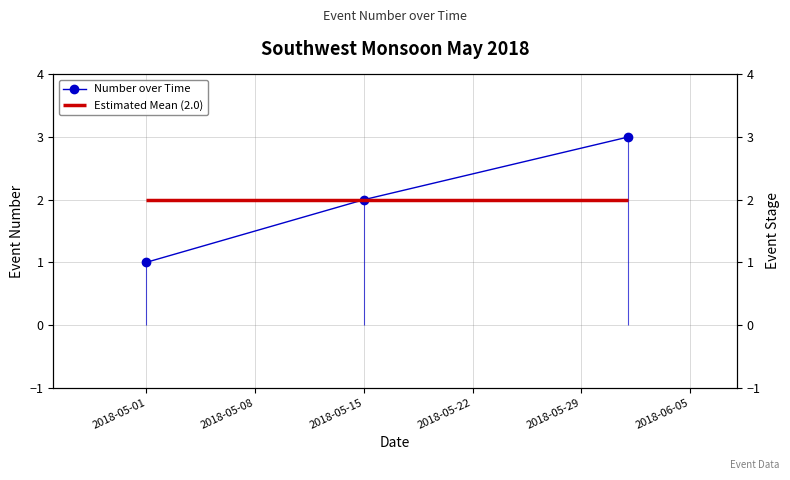

Is it true that the value at 2018-05-01 is 2?

False